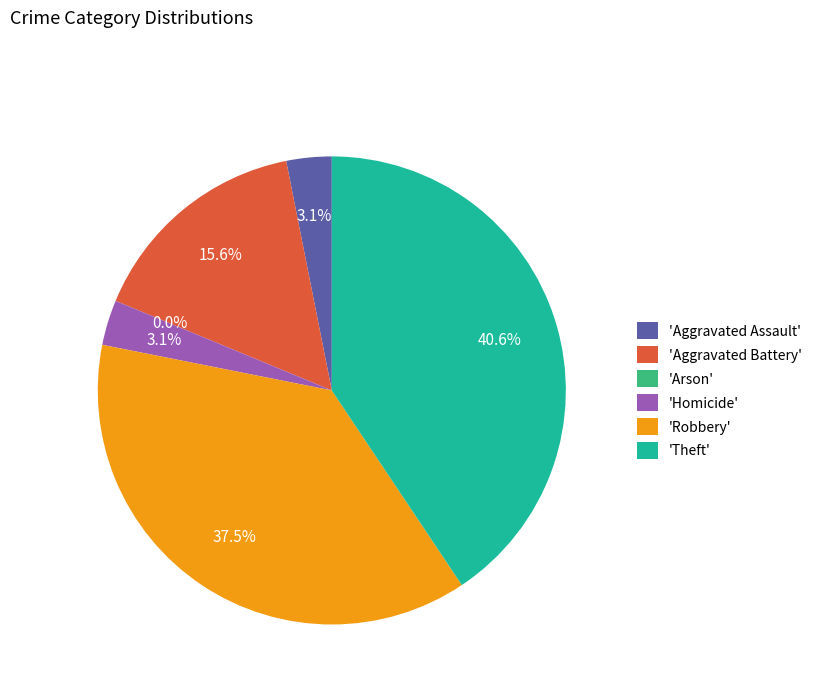

To the nearest percent, what percentage of the pie is Aggravated Assault?

3%